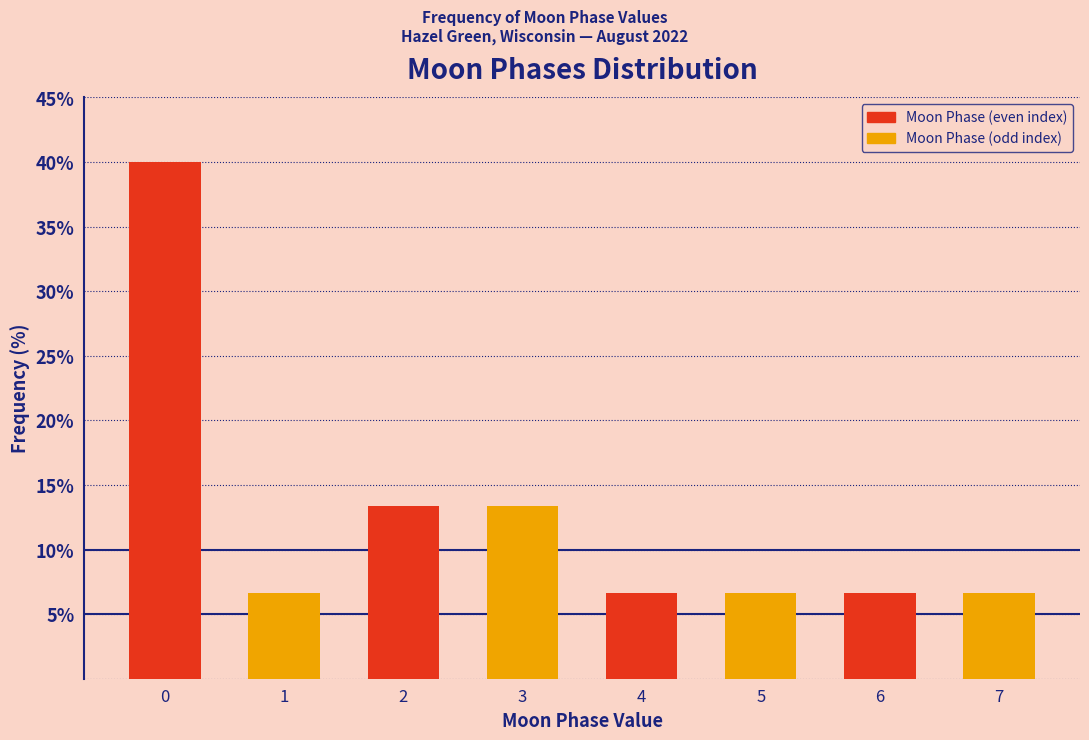

Reading left to right, transcribe all the data shown in this chart.

40.0	6.7	13.3	13.3	6.7	6.7	6.7	6.7